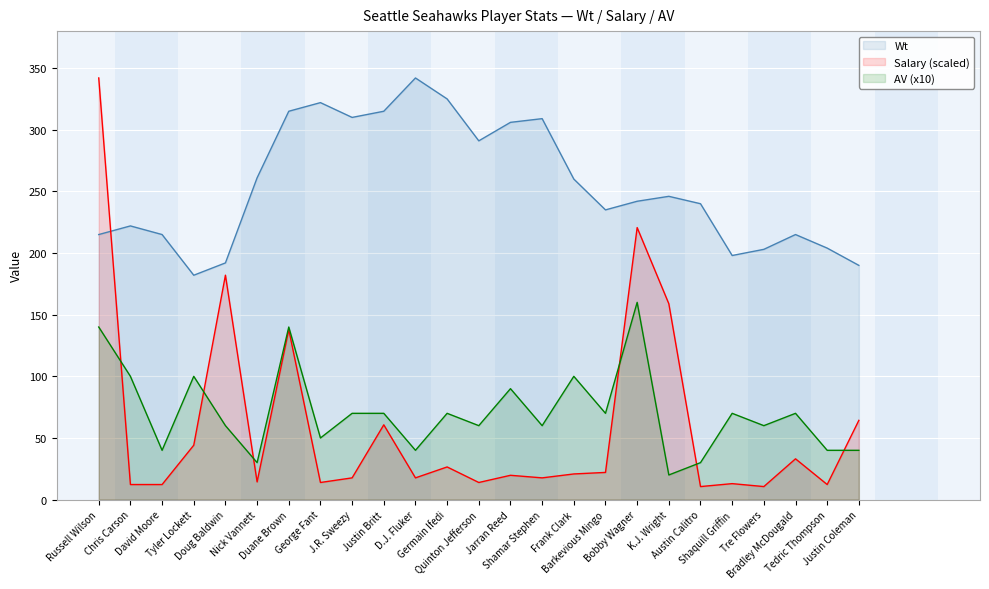

What is the average value of the AV series?

71.2